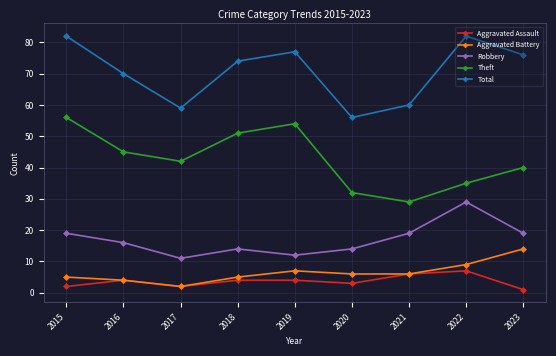

Reading right to left, extract all data points from this chart.

Aggravated Assault: 1	7	6	3	4	4	2	4	2
Aggravated Battery: 14	9	6	6	7	5	2	4	5
Robbery: 19	29	19	14	12	14	11	16	19
Theft: 40	35	29	32	54	51	42	45	56
Total: 76	82	60	56	77	74	59	70	82